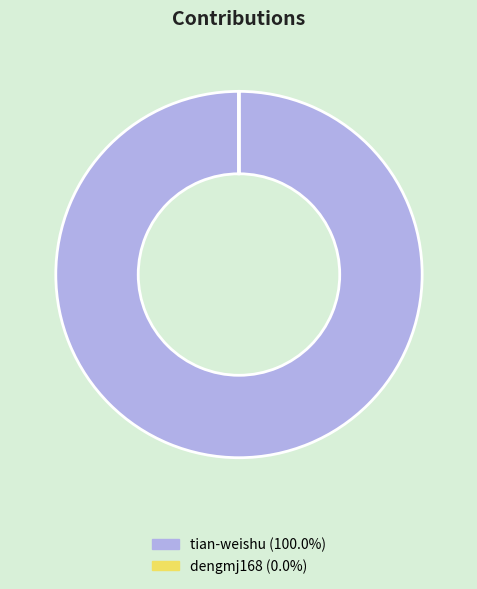

What is the largest slice in the pie chart?

tian-weishu